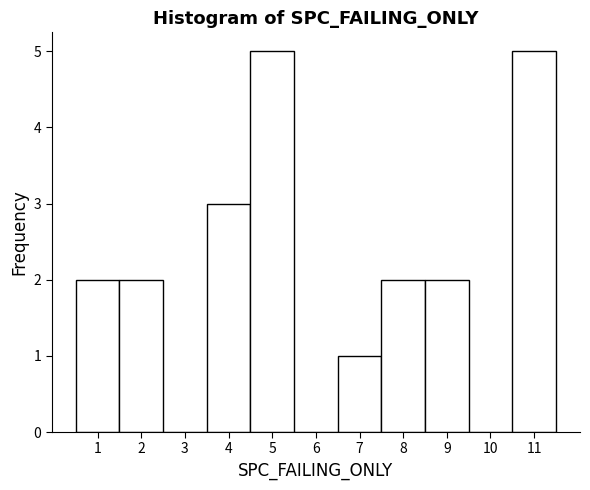

What is the height of the bar covering 1.5 to 2.5 on the x-axis? The values are not printed on the chart, so give them approximately, as read against the axis.

2